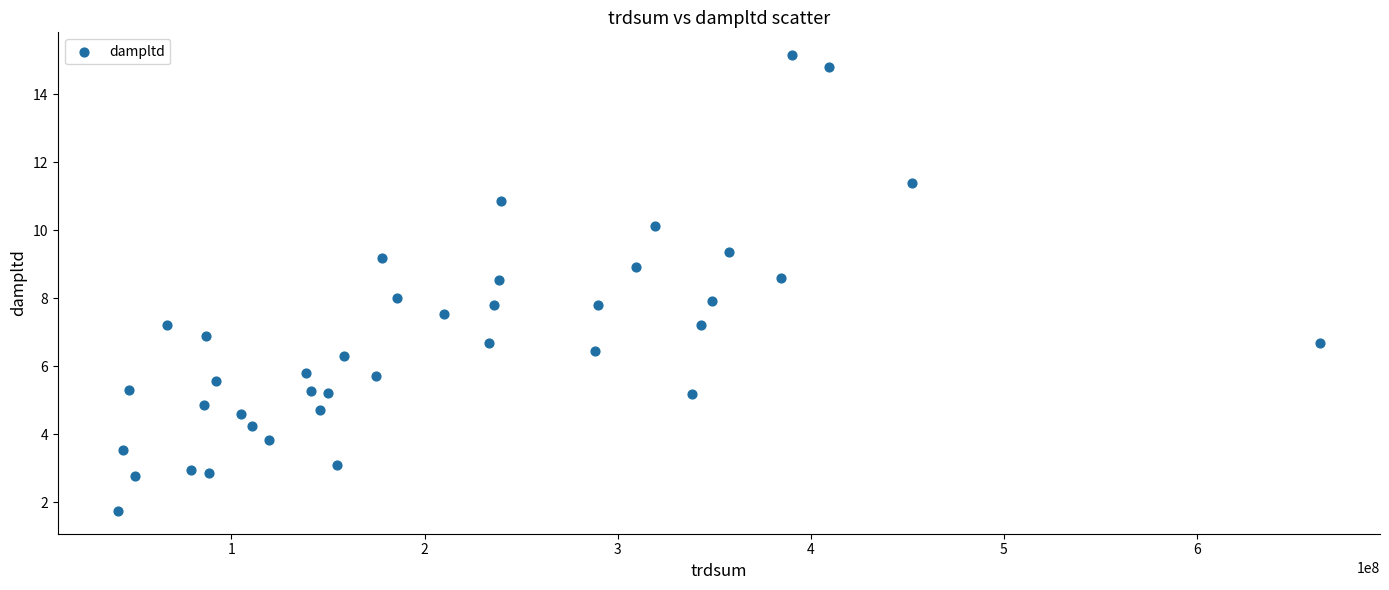

What is the range of X values (max minus min)?

622534858.5